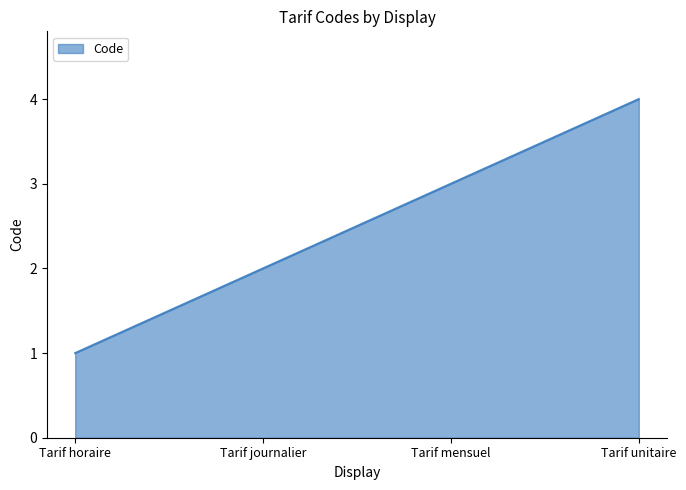

Between Tarif mensuel and Tarif unitaire, which is larger?

Tarif unitaire